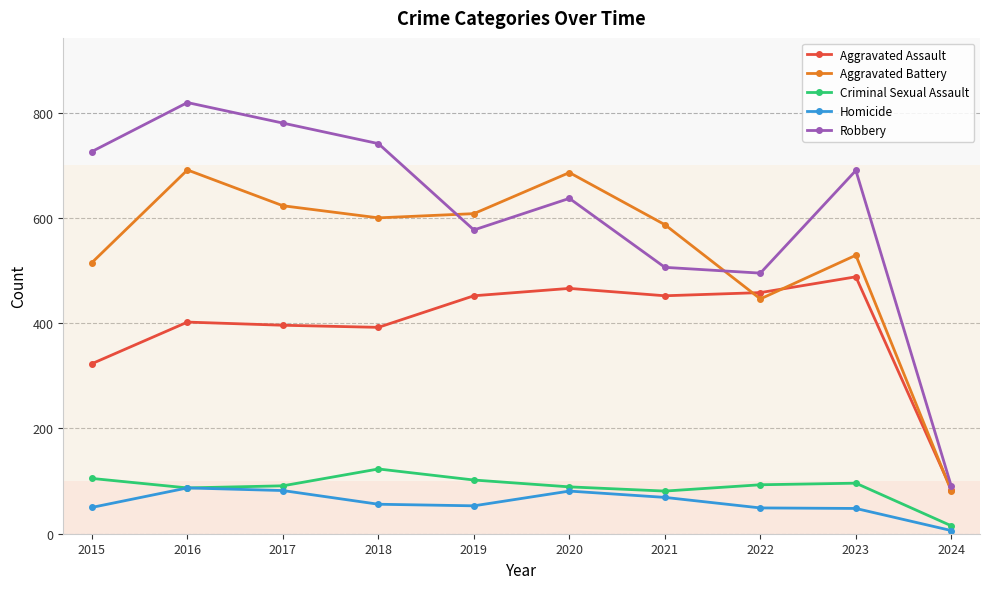

The Robbery series shows 1359 at 2017. True or false?

False